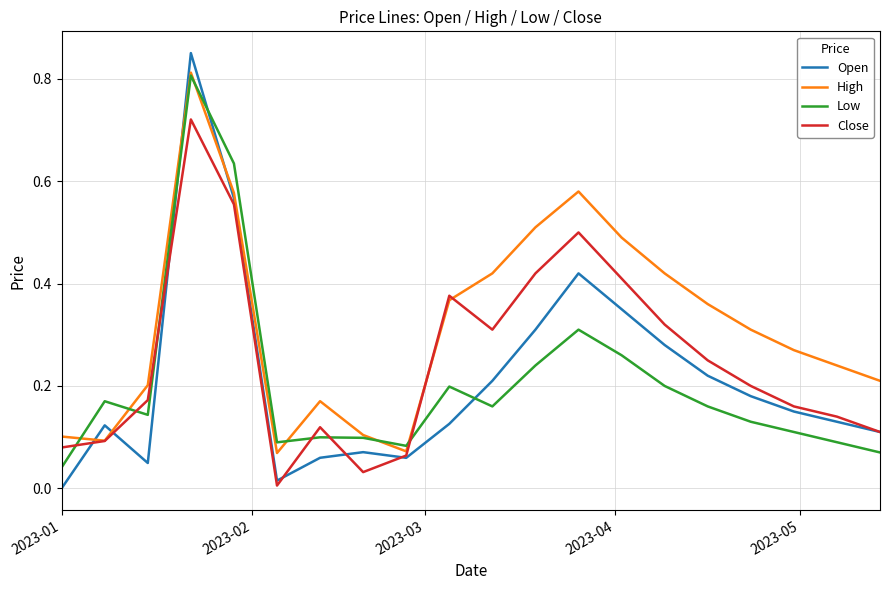

Which series has the widest spread of values?

Open